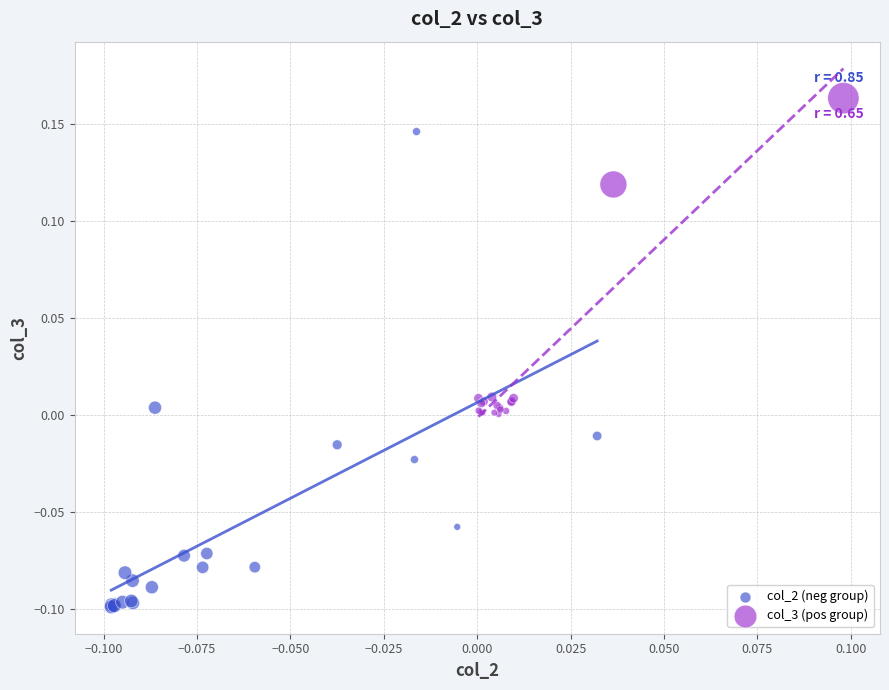

Which series has the largest Y range (max minus min)?

col_2 (neg group)